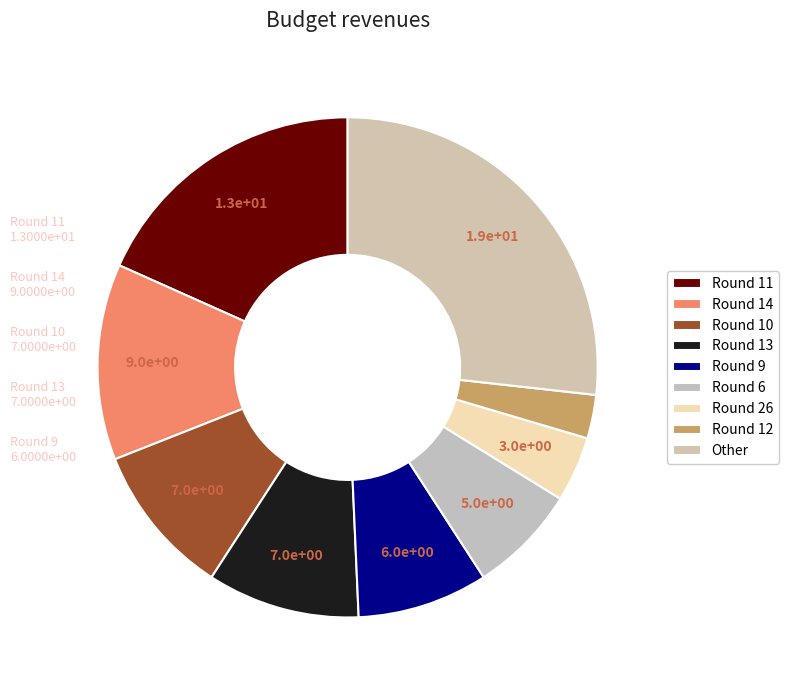

How many slices are in this pie chart?

9